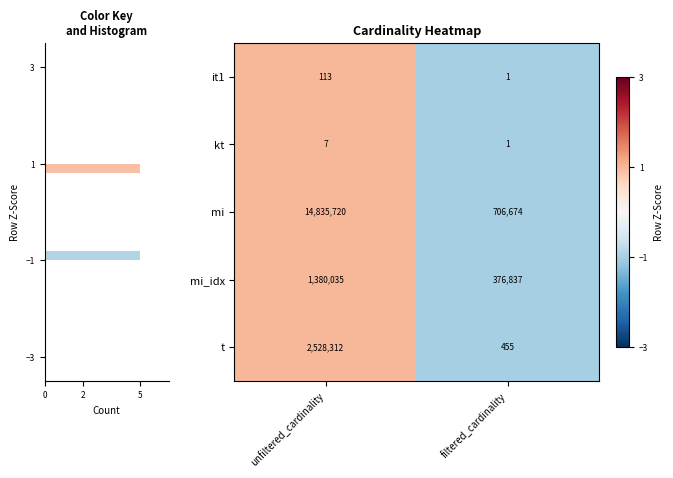

List the labels in order of kt value, smallest first.

filtered_cardinality, unfiltered_cardinality